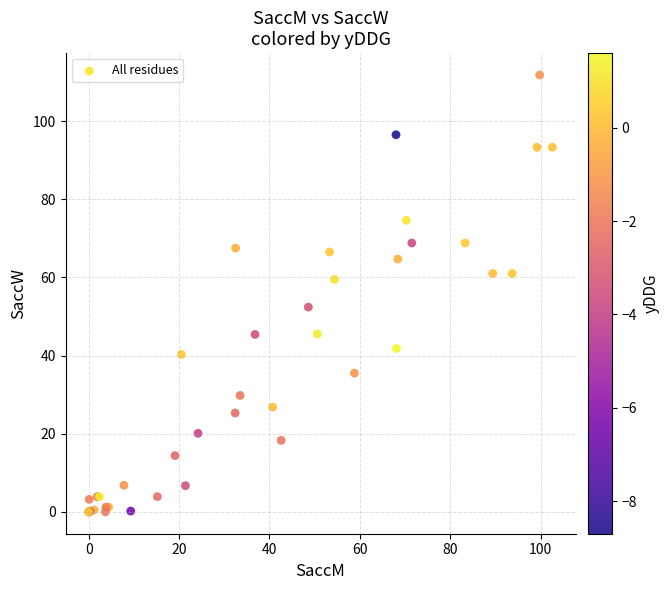

What Y value in the scatter plot is closest to 55?

52.4